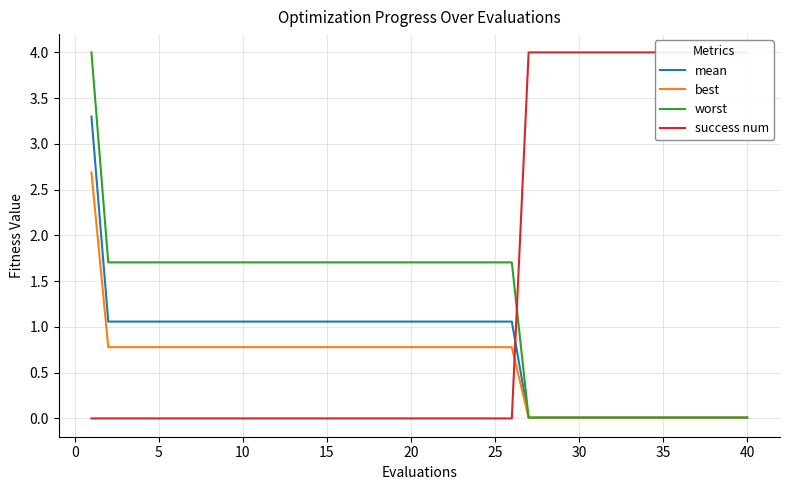

Which series has the widest spread of values?

success num